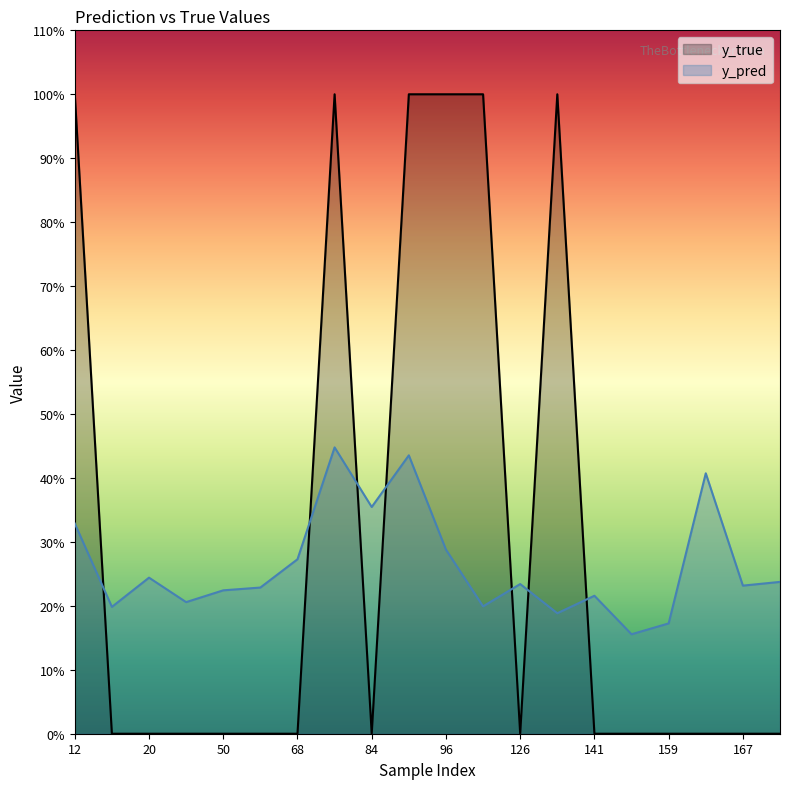

List the series in order of their overall mean, lowest first.

y_pred, y_true